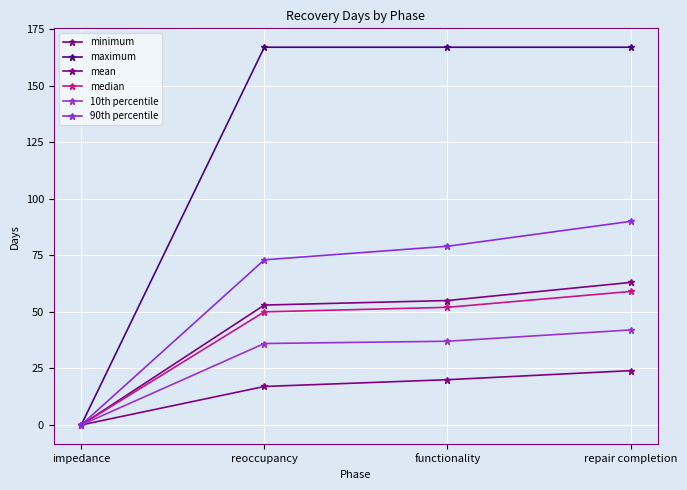

True or false: minimum and maximum intersect in this chart.

False